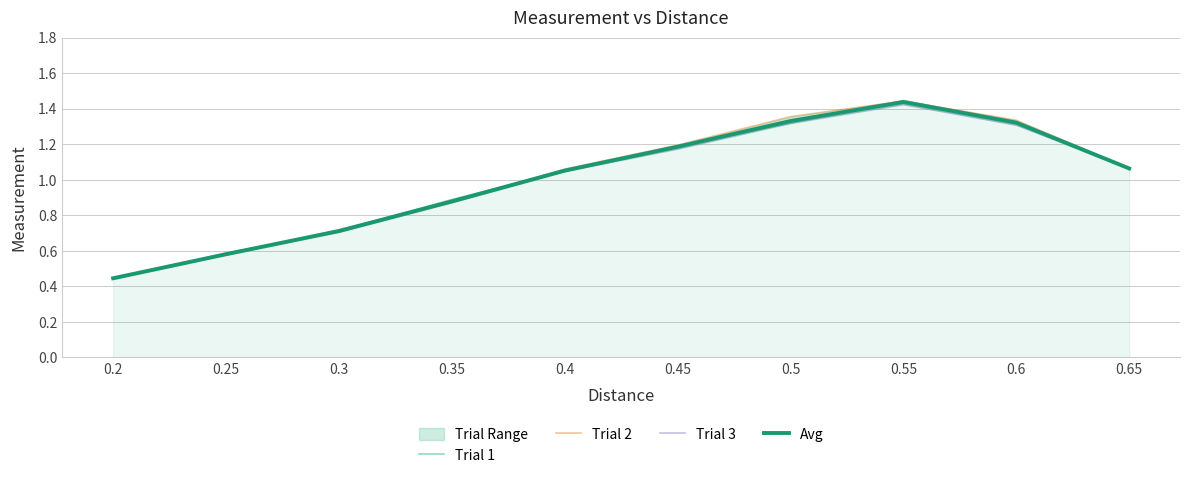

After their last crossing, which series has the higher values: Avg or Trial 2?

Avg